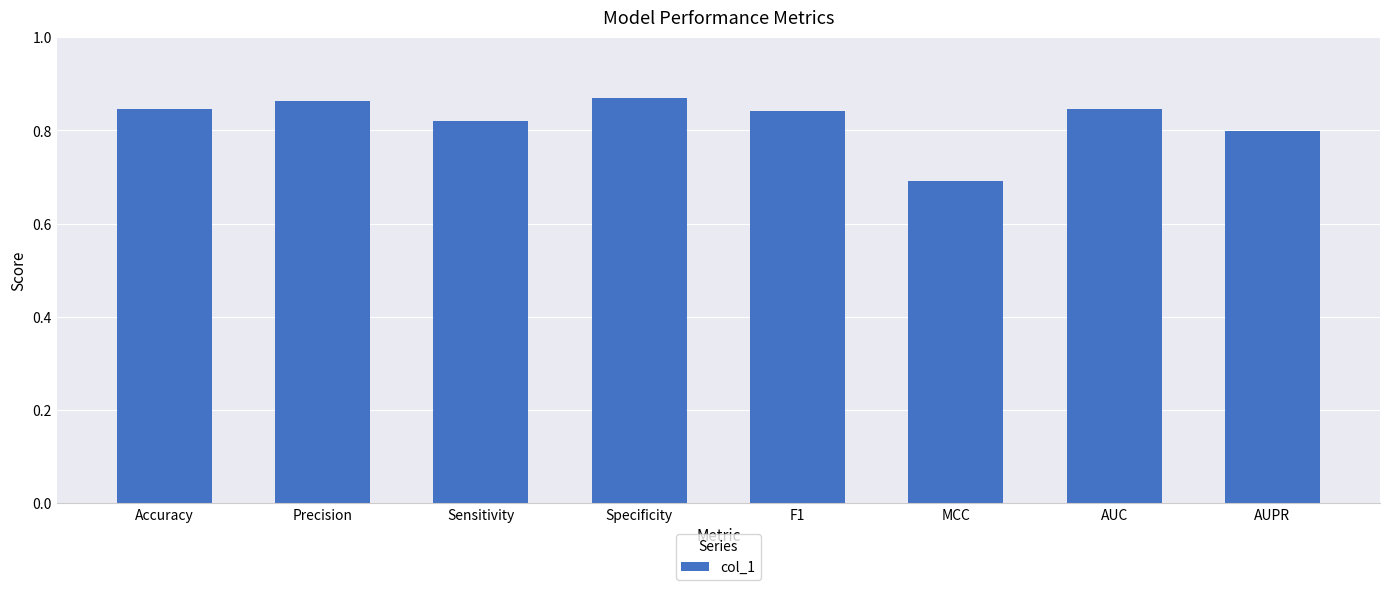

What is the sum of the values at Sensitivity and MCC?

1.5